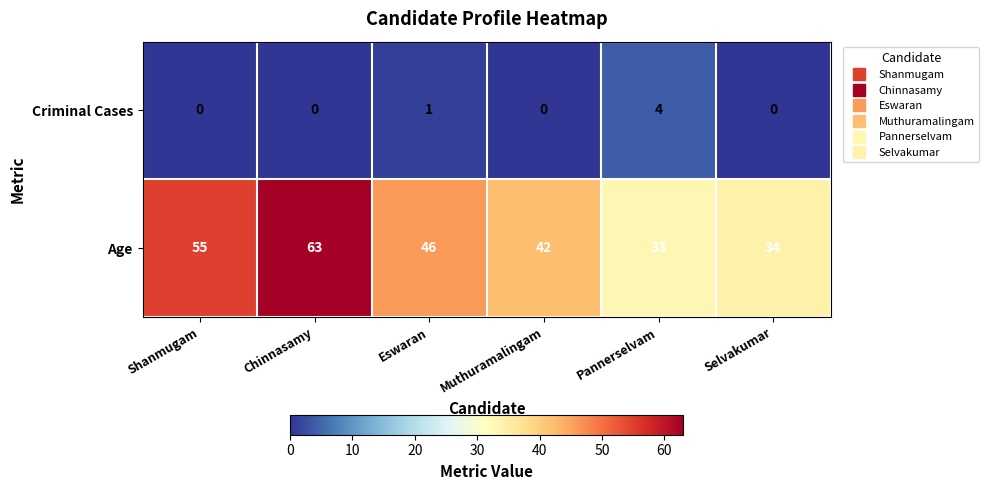

Between Muthuramalingam and Pannerselvam, which series saw the biggest shift?

Age